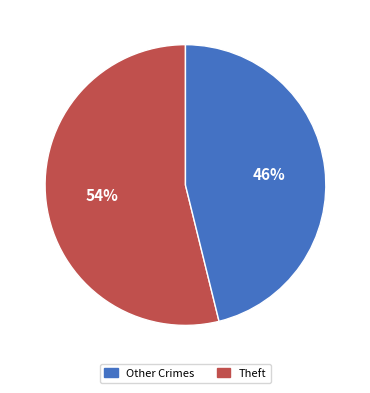

To the nearest percent, what is the difference between the largest and smallest slice percentages?

8%